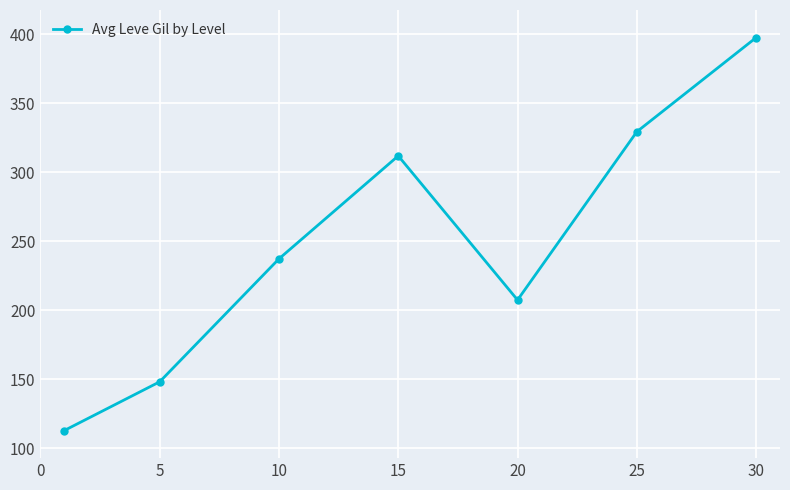

What is the value of the 1st point from the left?

112.8